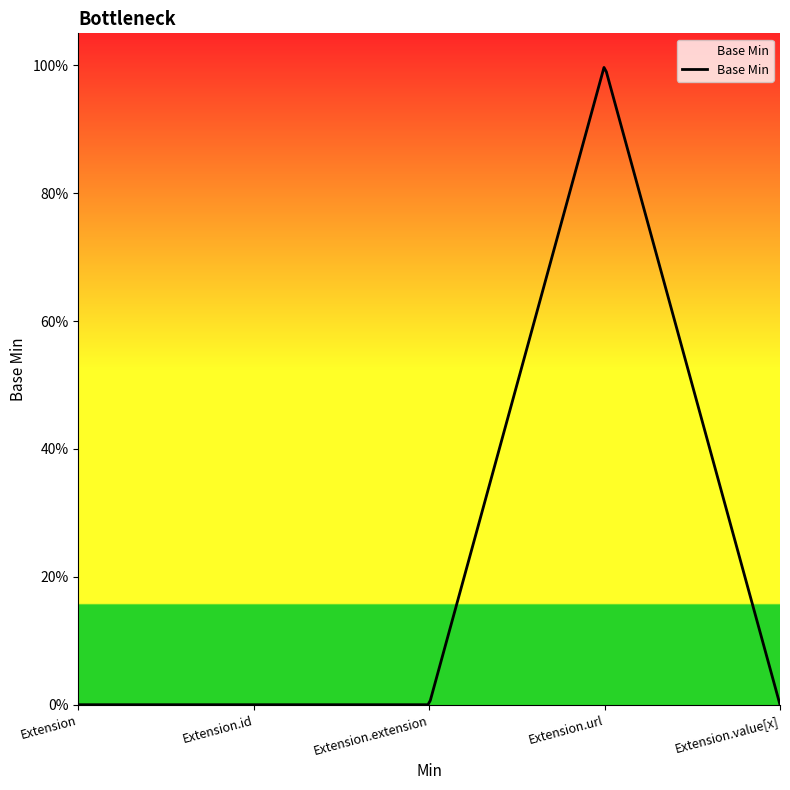

Is this an area chart (filled region under the line)?

Yes